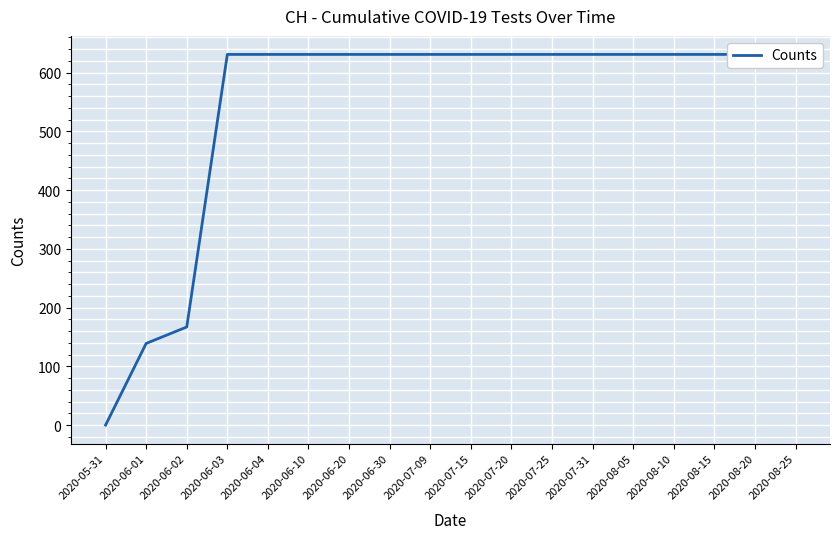

The chart shows a value of 631 at 2020-06-10. True or false?

True